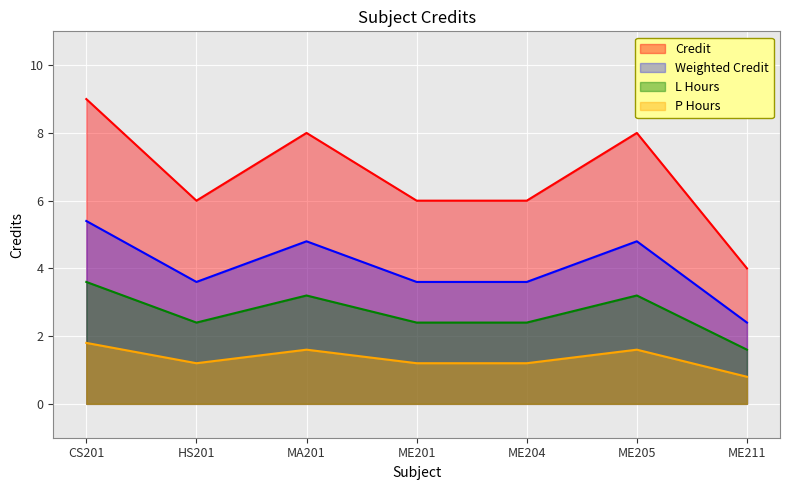

What is the change in value from CS201 to MA201?

-1